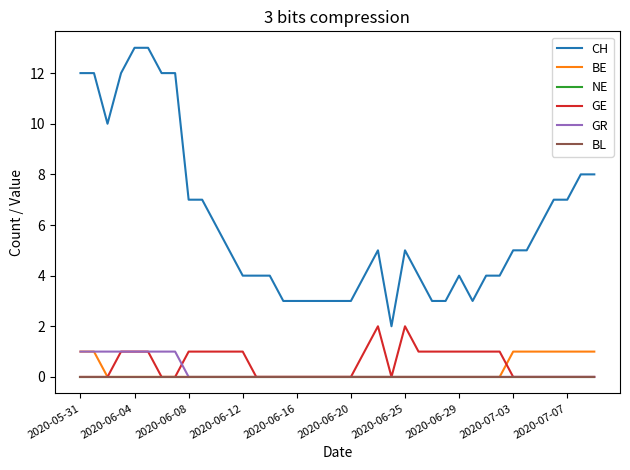

Does the chart display data point markers on the line(s)?

No